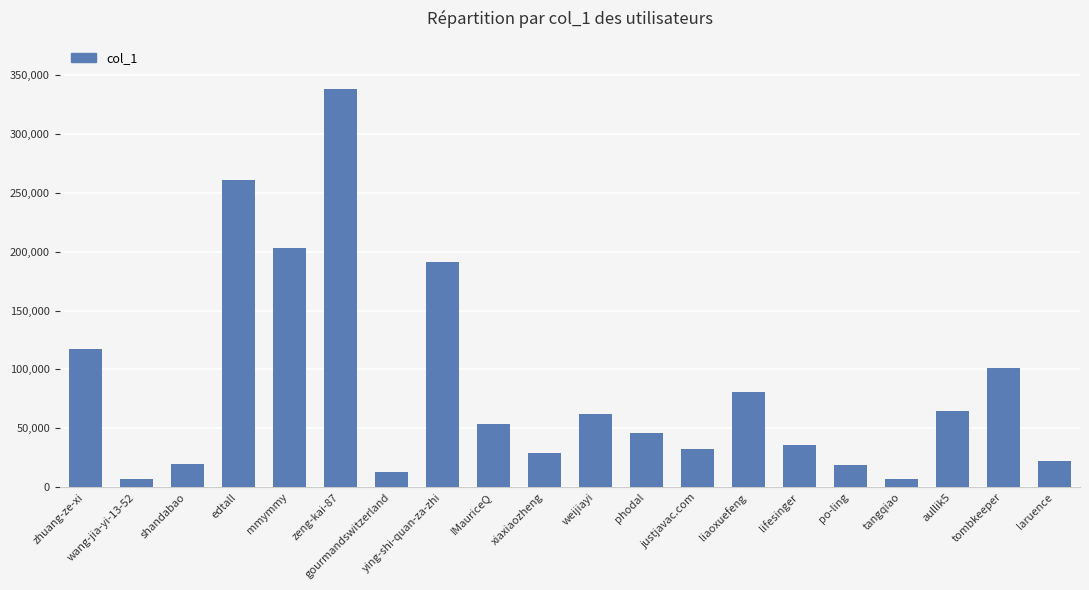

What is the value of the 1st bar from the left?

117407